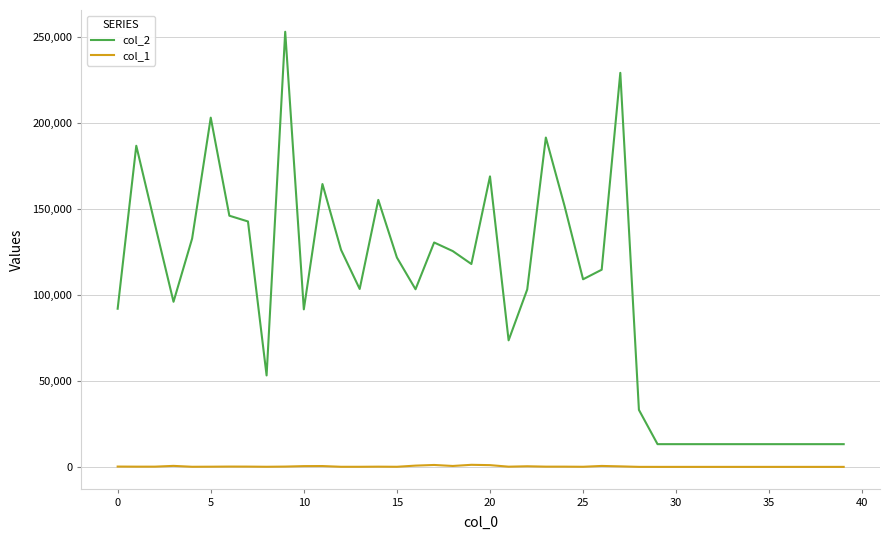

True or false: col_1 has more than 1 points higher than both neighbors.

True